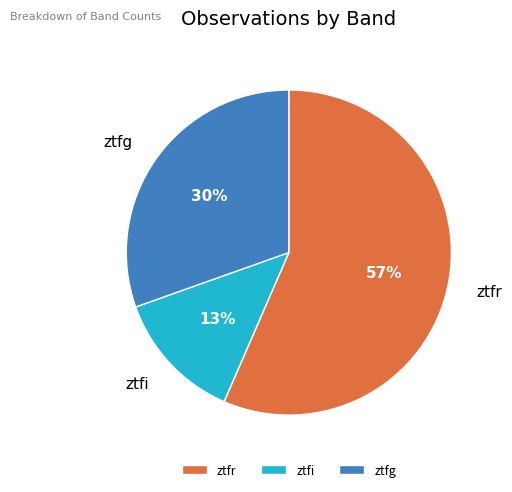

Do ztfr and ztfg together represent more than half of the pie?

Yes